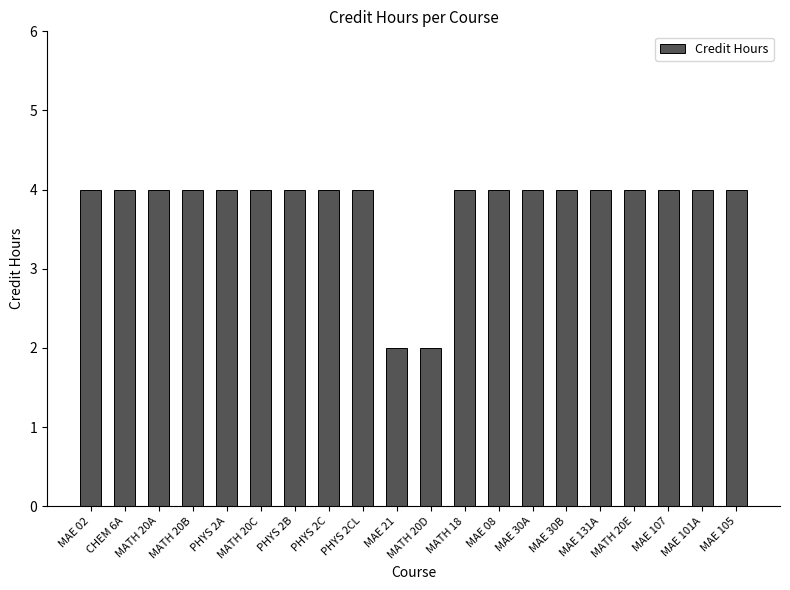

The chart shows a value of 7 at MAE 30A. True or false?

False